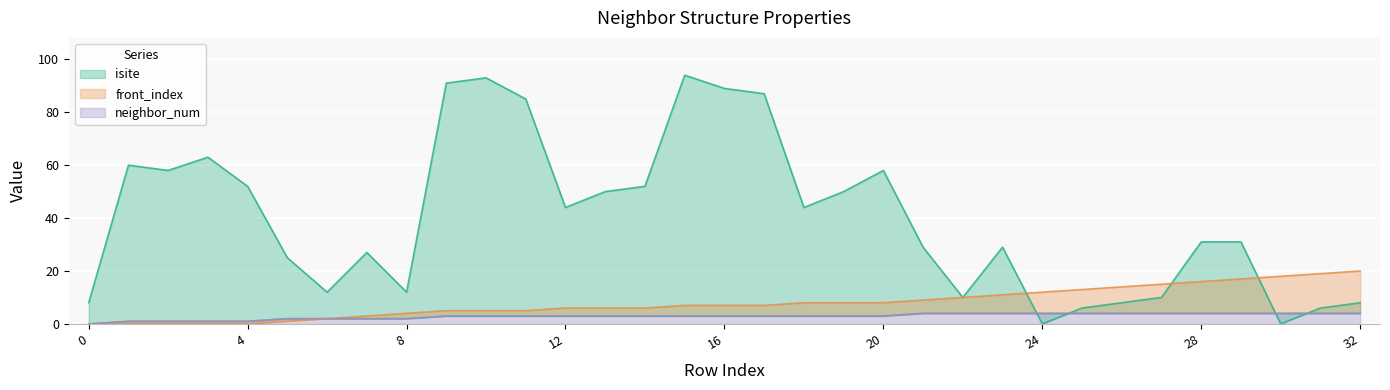

What is the difference between the maximum and second lowest values in the neighbor_num series?

3